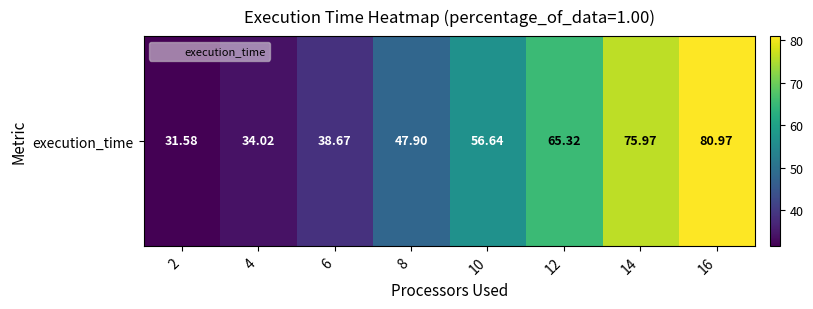

What is the minimum value shown in the chart?

31.6